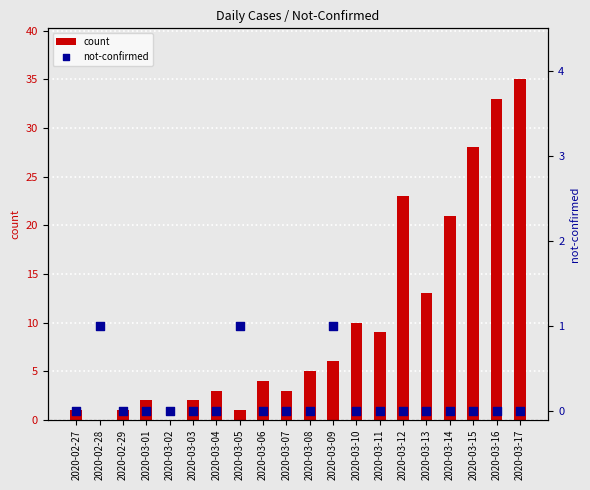

Which series has the largest total across all categories?

count